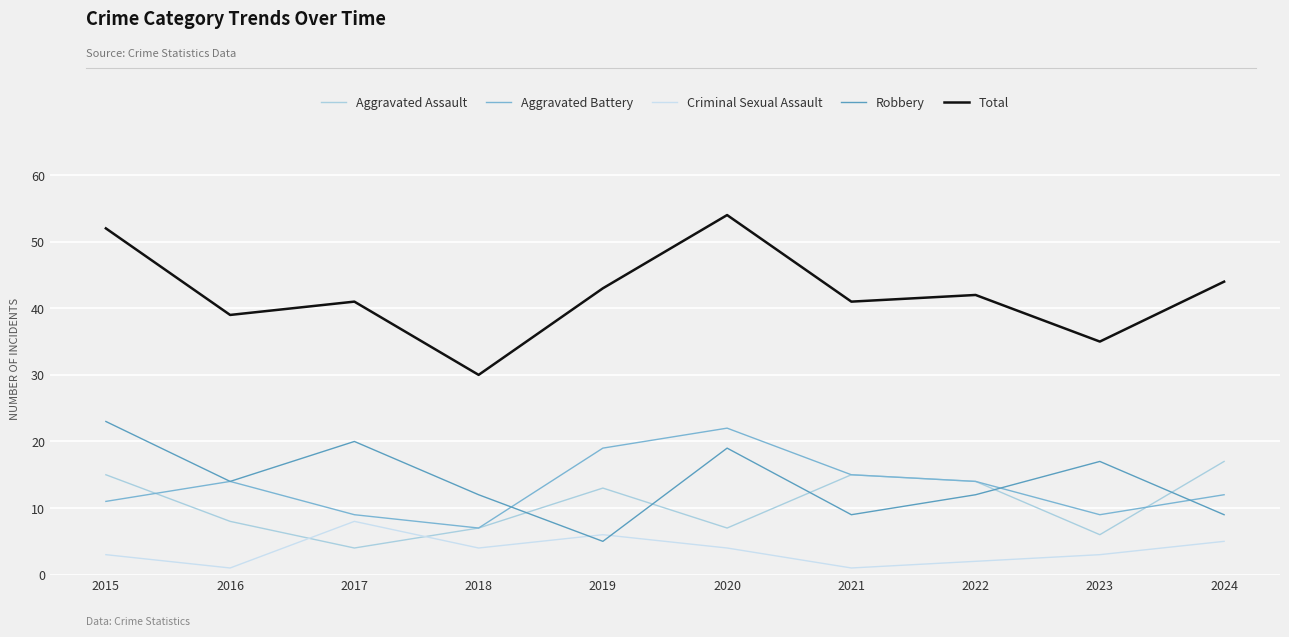

How many lines are shown in the chart?

5